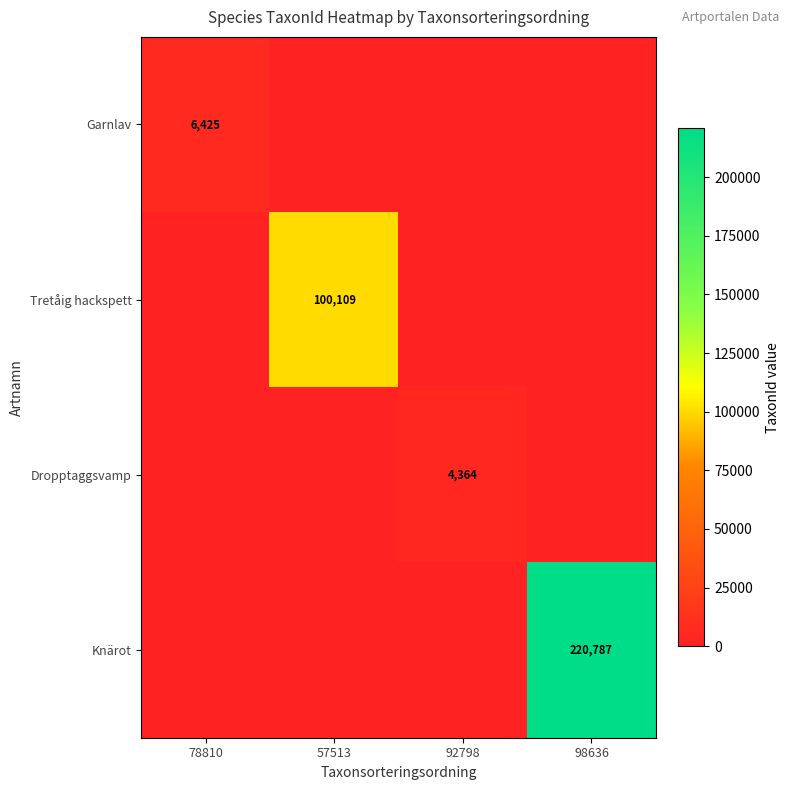

The value of Knärot at 98636 is 220787. True or false?

True